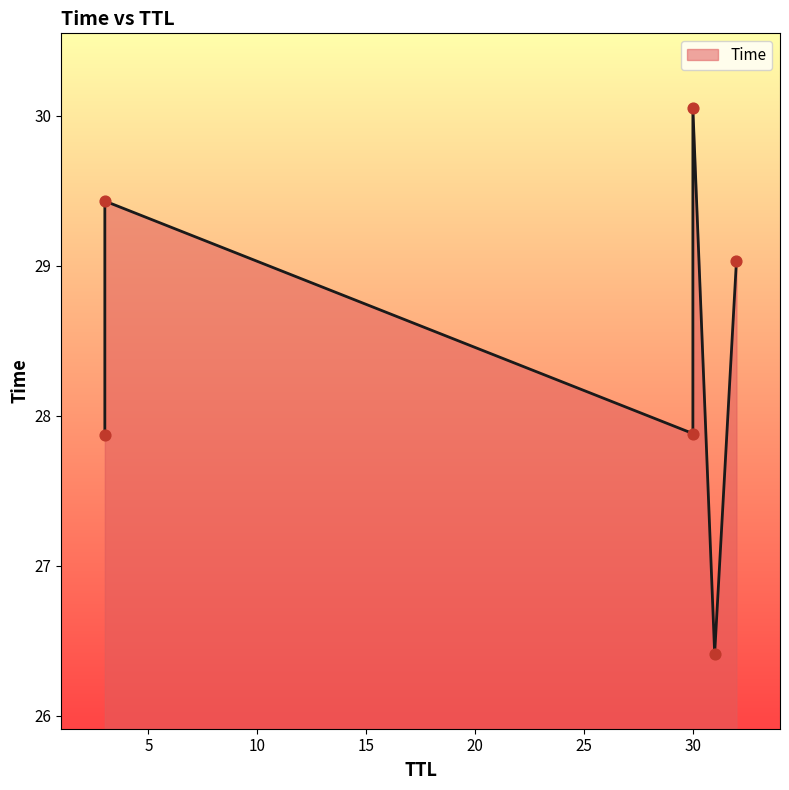

What is the change in value from 3 to 30?

+2.2